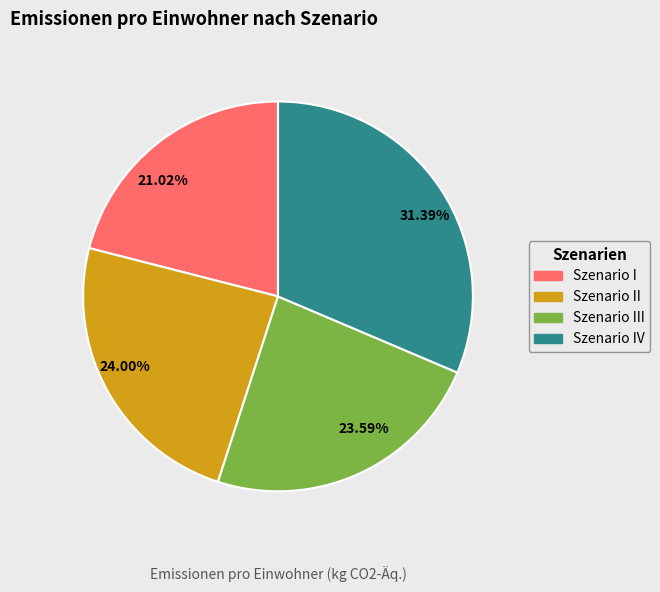

What is the ratio of the value at 31.39% to the value at 24.00%?

1.3